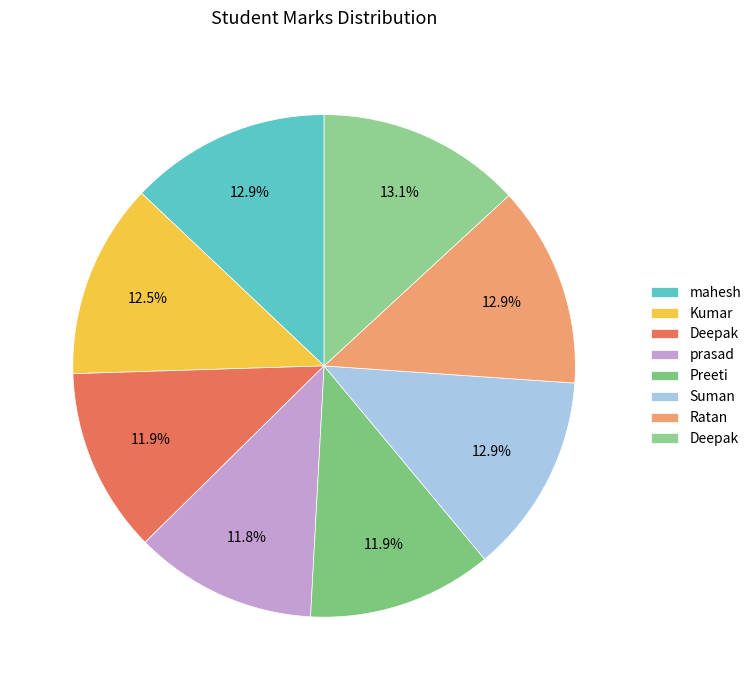

Count the number of slices in the pie.

8